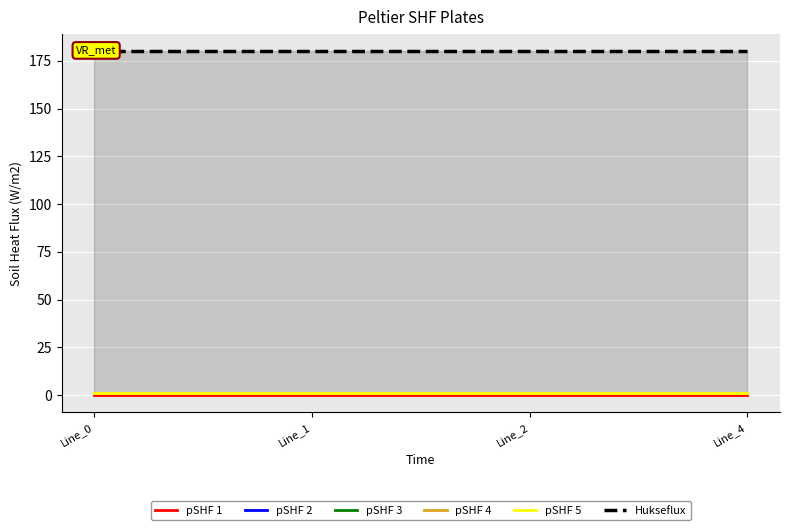

True or false: Hukseflux and pSHF 5 intersect in this chart.

False